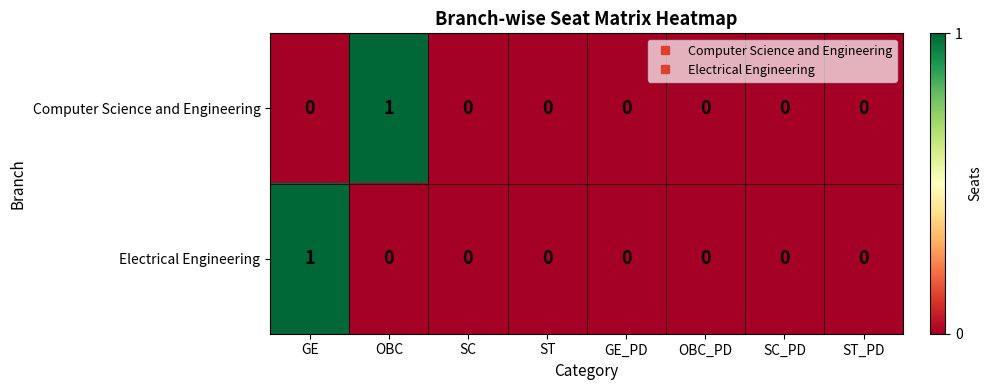

True or false: Computer Science and Engineering has a value of 0 at OBC_PD.

True